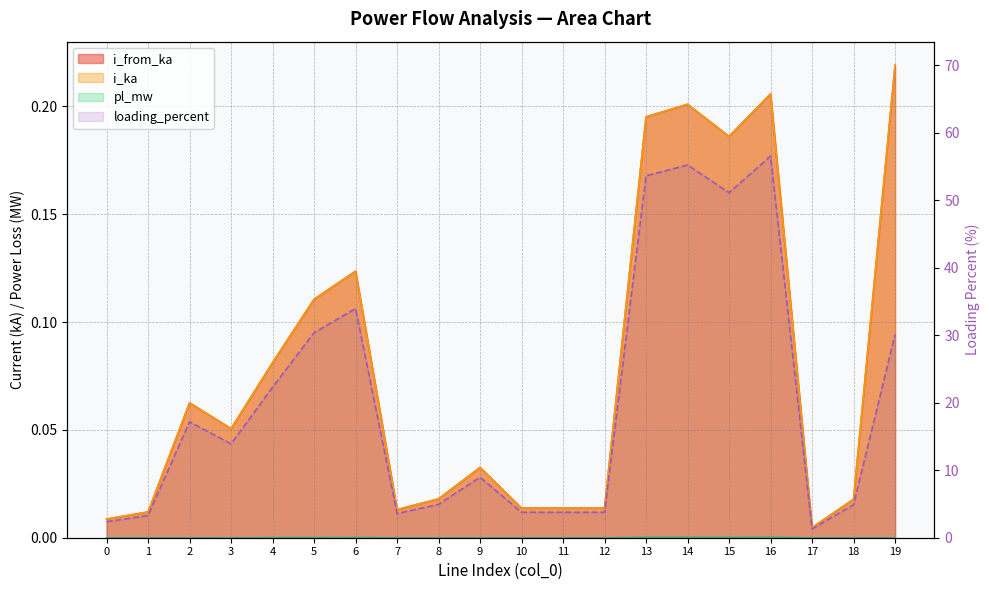

Which series has the largest total across all categories?

loading_percent